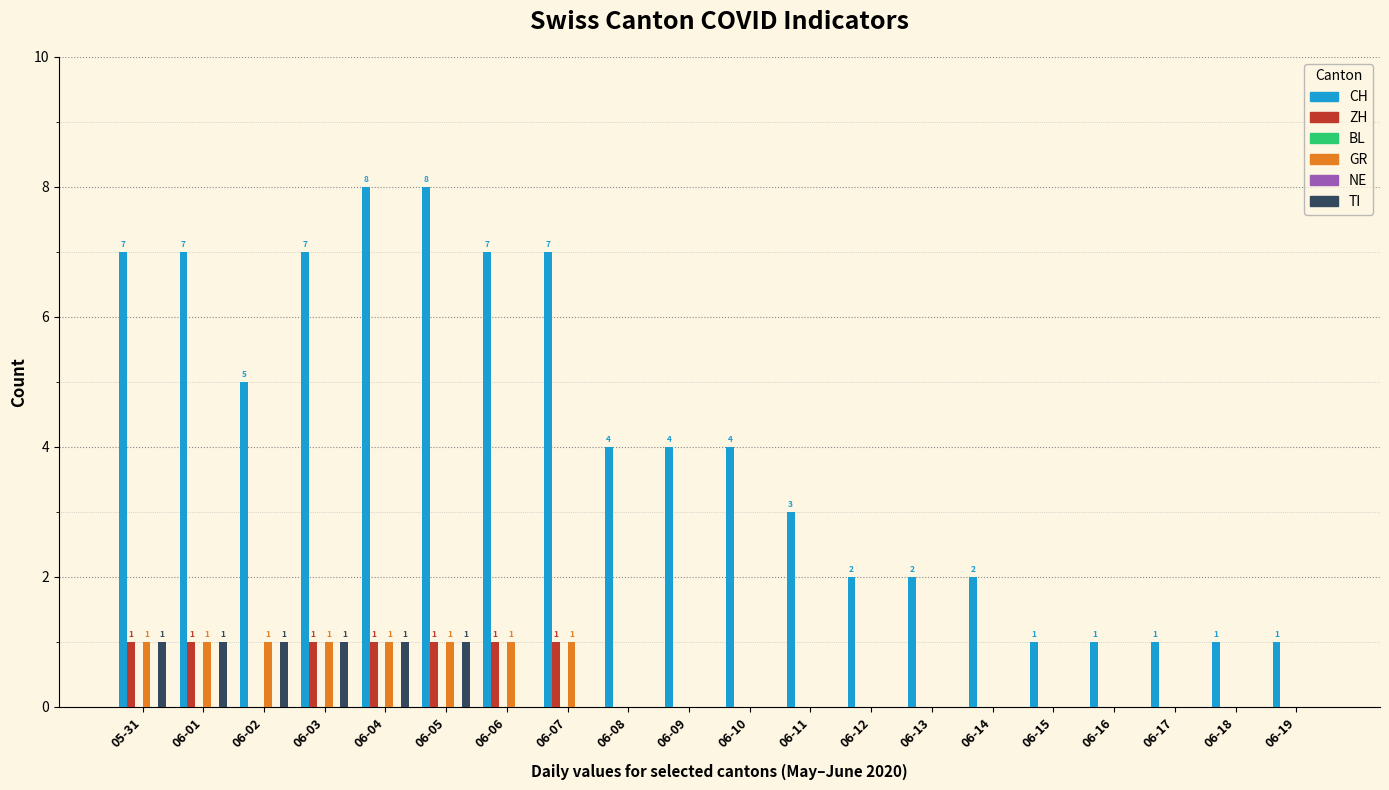

Between 06-07 and 06-09, which series saw the biggest shift?

CH